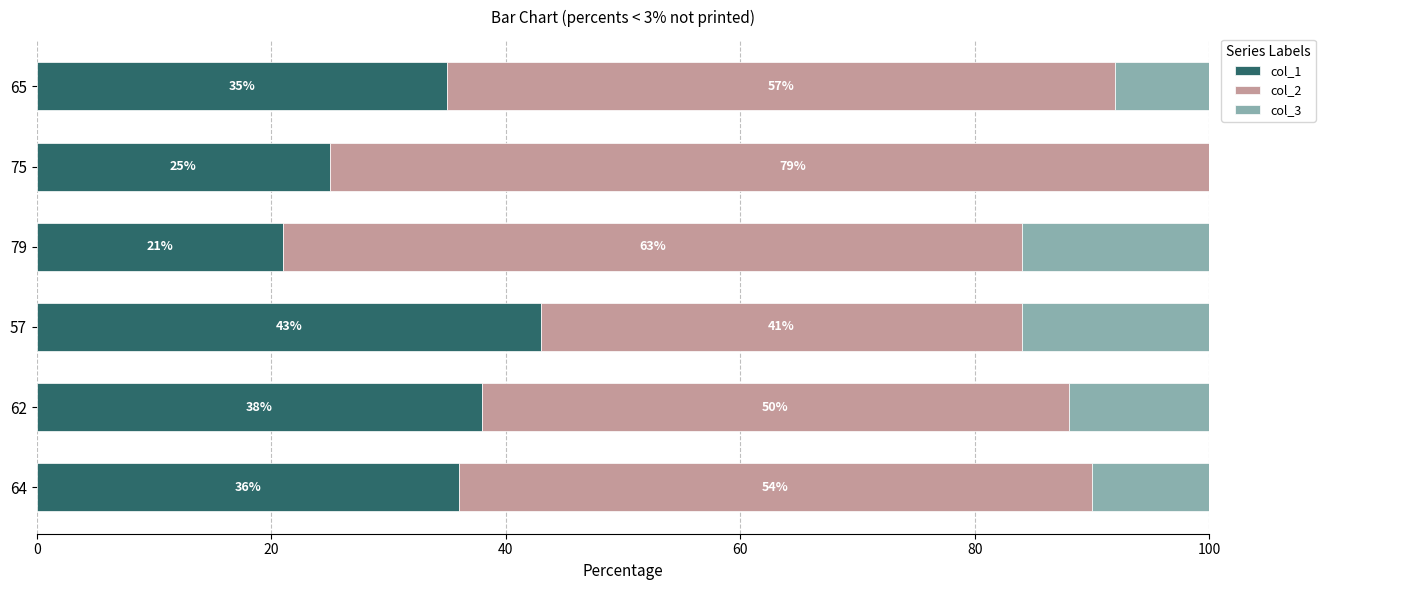

Count the number of categories in the chart.

6